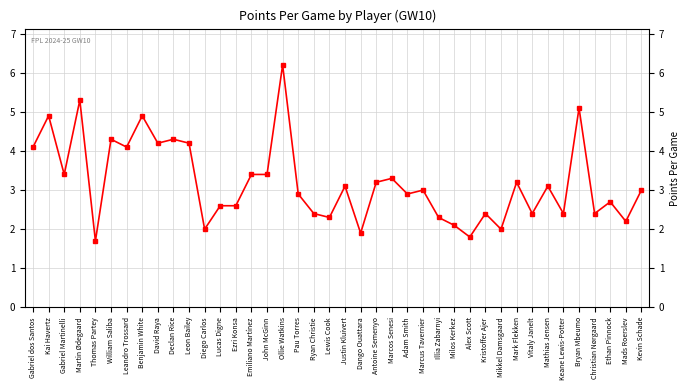

At which label is the value closest to 3?

Marcus Tavernier